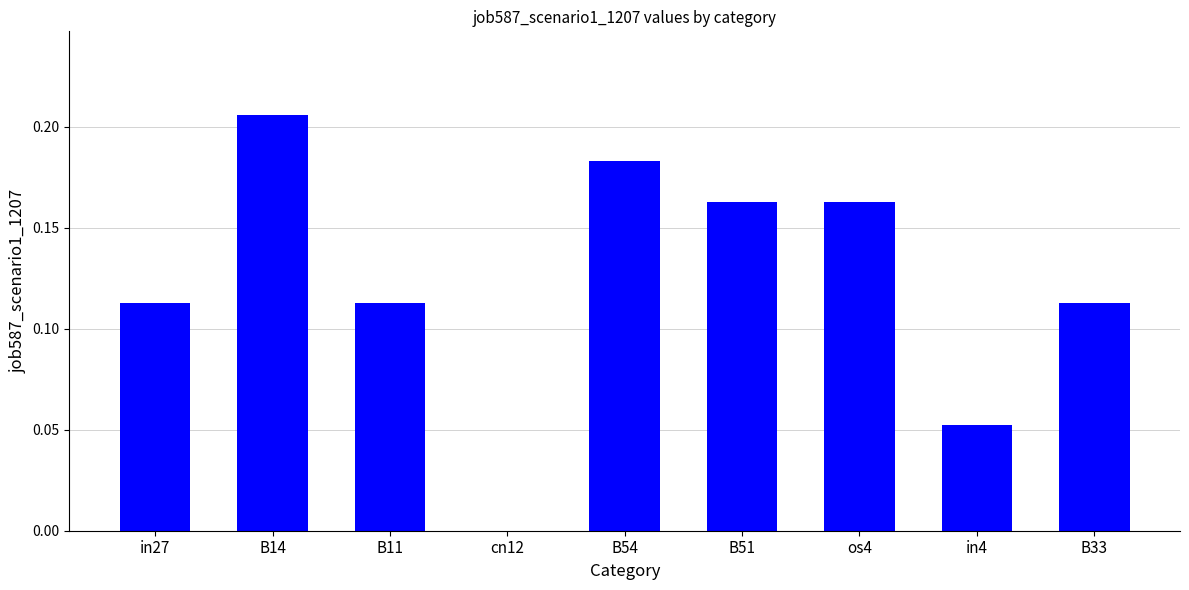

Is it true that the value at B14 is 0.4?

False